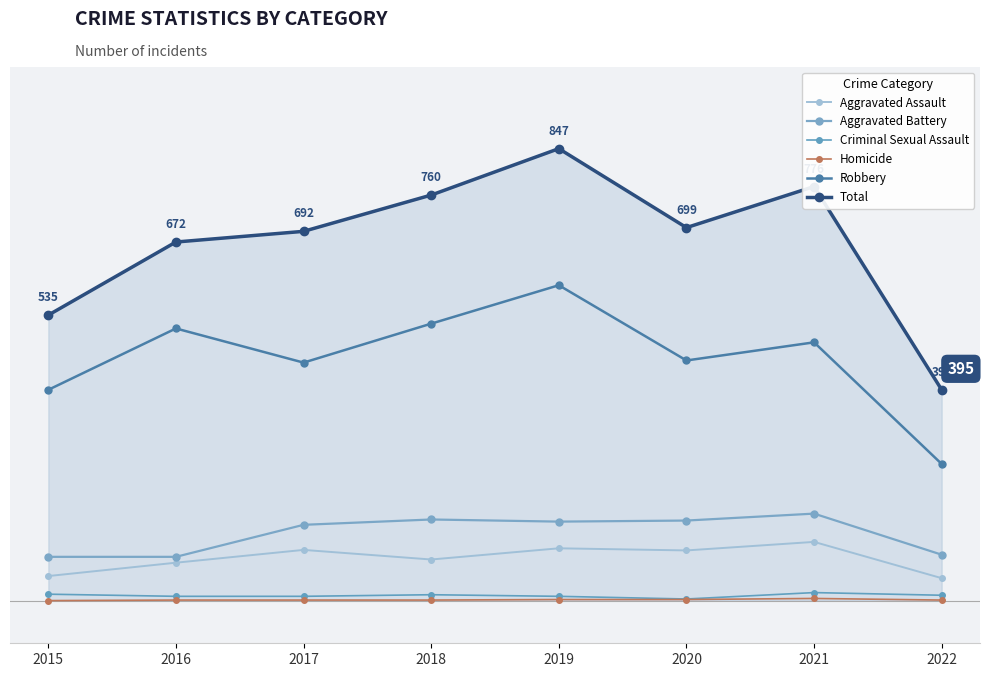

What is the value of the Robbery point at the 6th from the left?

450